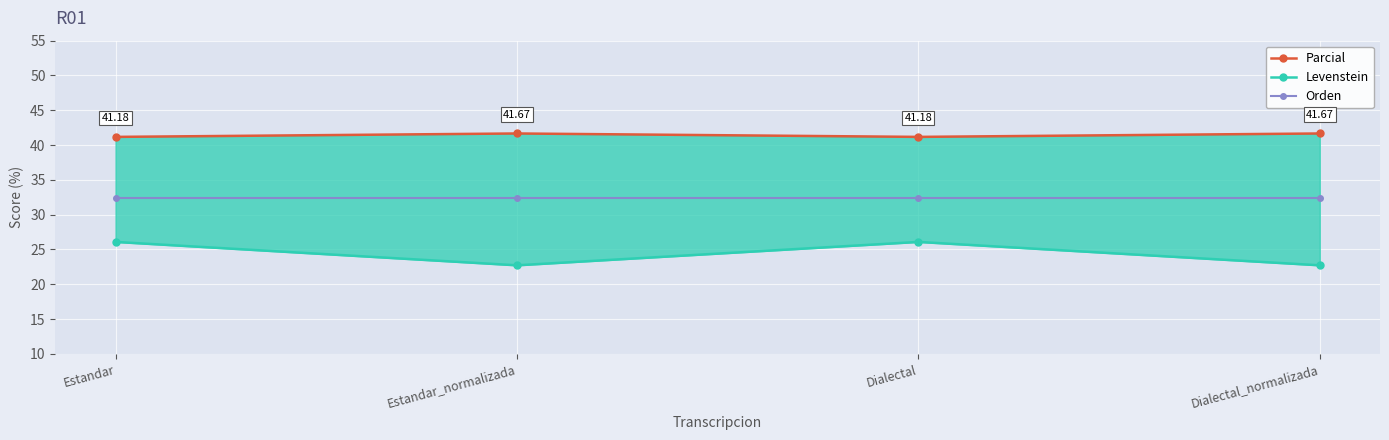

Which series has the largest total across all categories?

Parcial